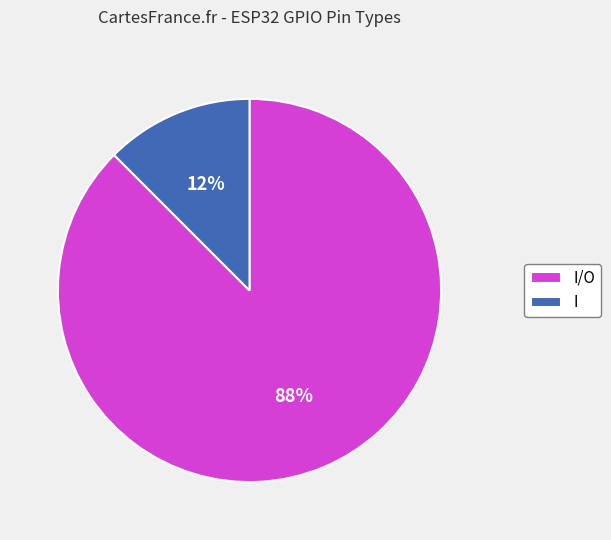

Count the number of slices in the pie.

2